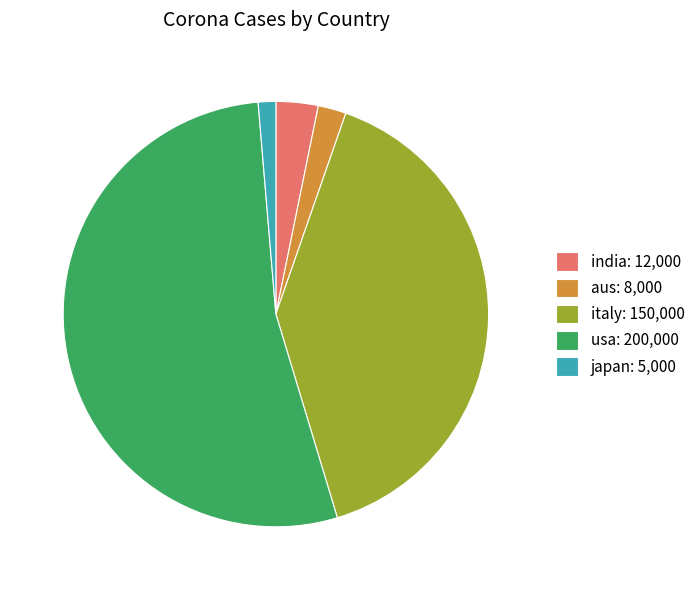

Which category has the smallest portion of the pie?

japan